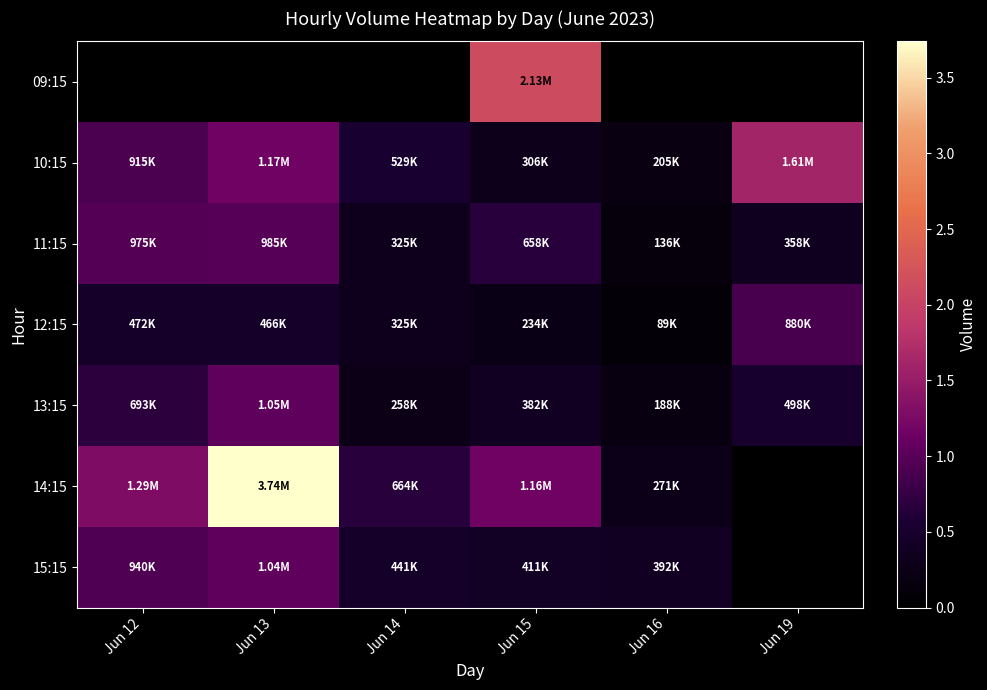

Reading left to right, extract all data points from this chart.

09:15: Jun 12=0	Jun 13=0	Jun 14=0	Jun 15=2130884	Jun 16=0	Jun 19=0
10:15: Jun 12=915723	Jun 13=1165763	Jun 14=529072	Jun 15=306082	Jun 16=205600	Jun 19=1614397
11:15: Jun 12=975241	Jun 13=985716	Jun 14=325928	Jun 15=658797	Jun 16=136622	Jun 19=358550
12:15: Jun 12=472995	Jun 13=466938	Jun 14=325213	Jun 15=234864	Jun 16=89180	Jun 19=880897
13:15: Jun 12=693487	Jun 13=1048189	Jun 14=258735	Jun 15=382742	Jun 16=188694	Jun 19=498783
14:15: Jun 12=1291333	Jun 13=3739634	Jun 14=664010	Jun 15=1160664	Jun 16=271669	Jun 19=0
15:15: Jun 12=940886	Jun 13=1040522	Jun 14=441666	Jun 15=411582	Jun 16=392832	Jun 19=0